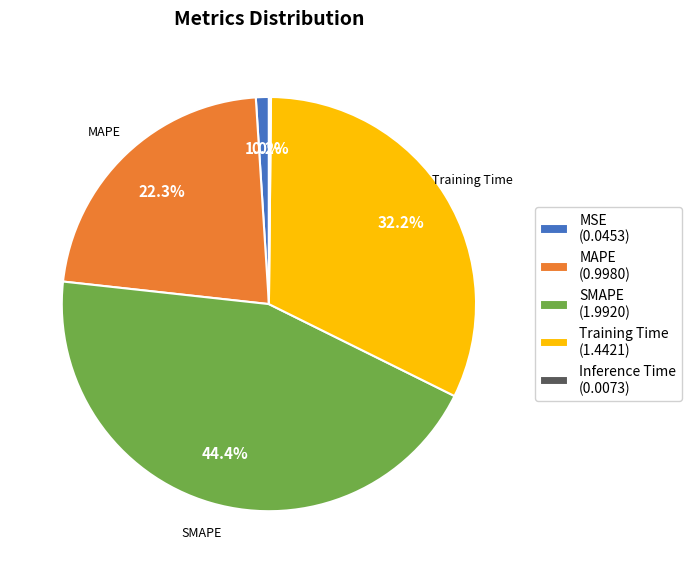

To the nearest percent, what is the average slice percentage?

20%